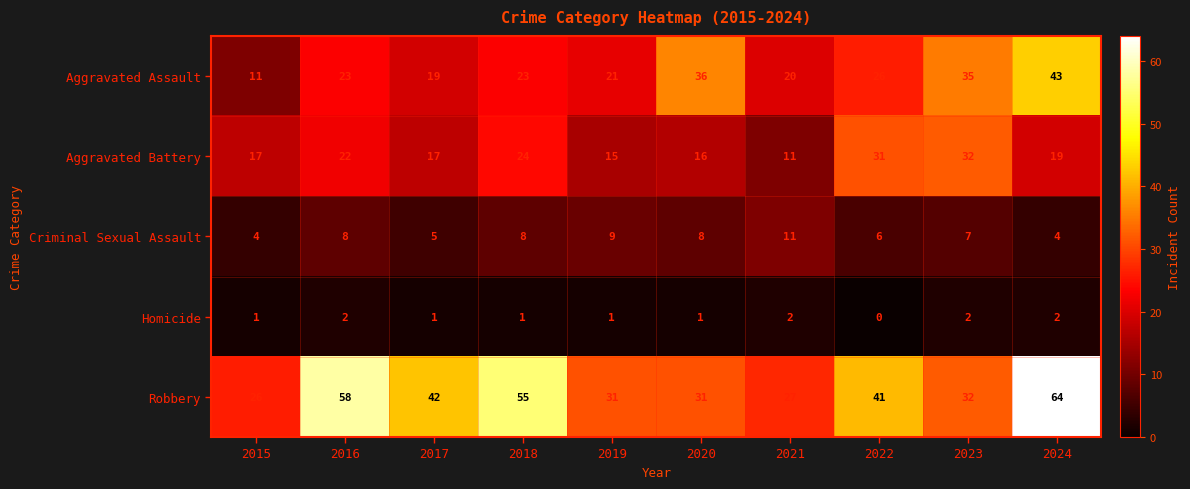

List the series in order of their peak value, highest first.

Robbery, Aggravated Assault, Aggravated Battery, Criminal Sexual Assault, Homicide